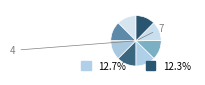

How many segments does this pie chart have?

8